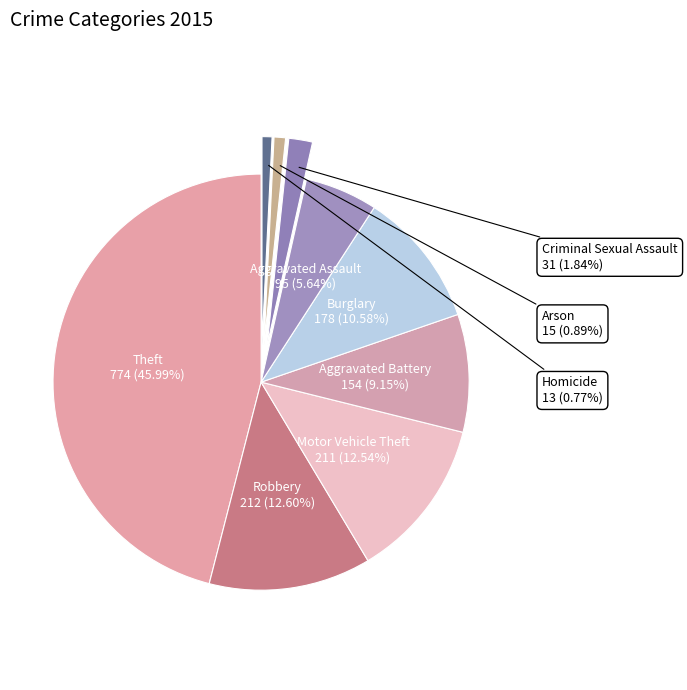

The Burglary slice represents 3% of the pie. True or false?

False